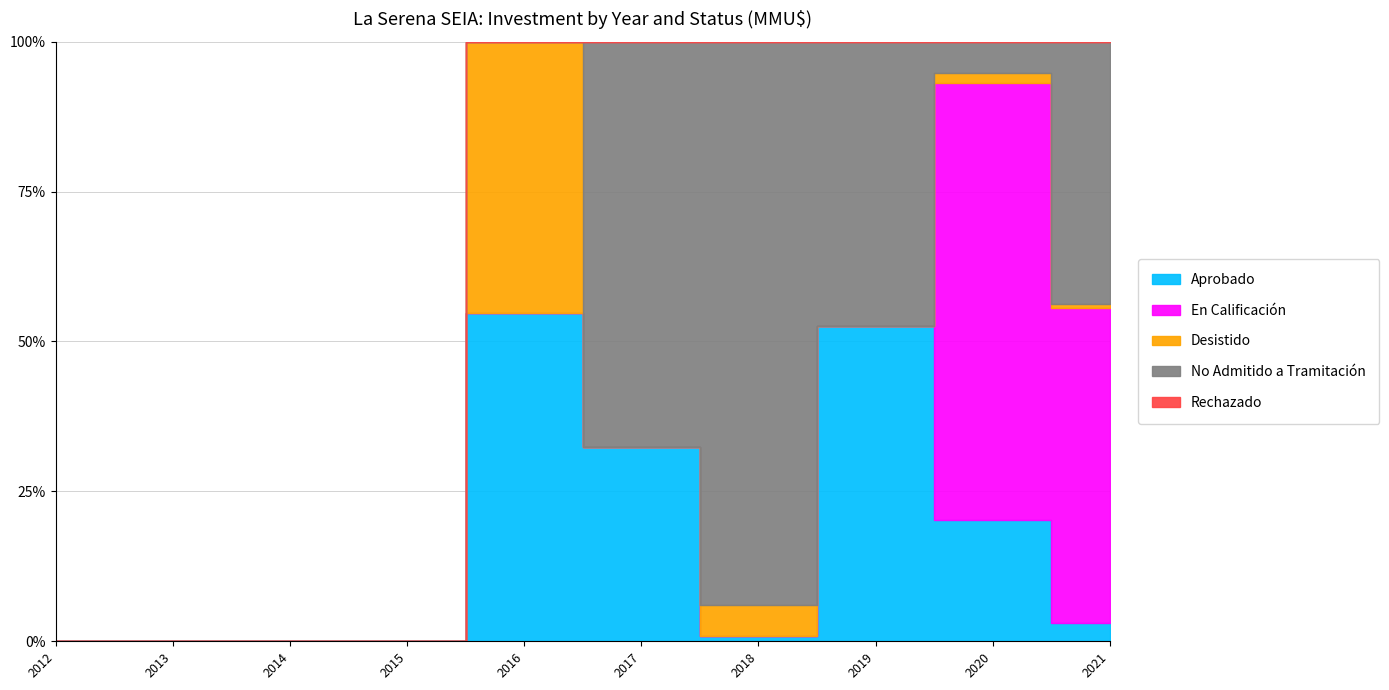

List the labels in order of Aprobado value, smallest first.

2012, 2013, 2014, 2015, 2021, 2018, 2017, 2019, 2016, 2020